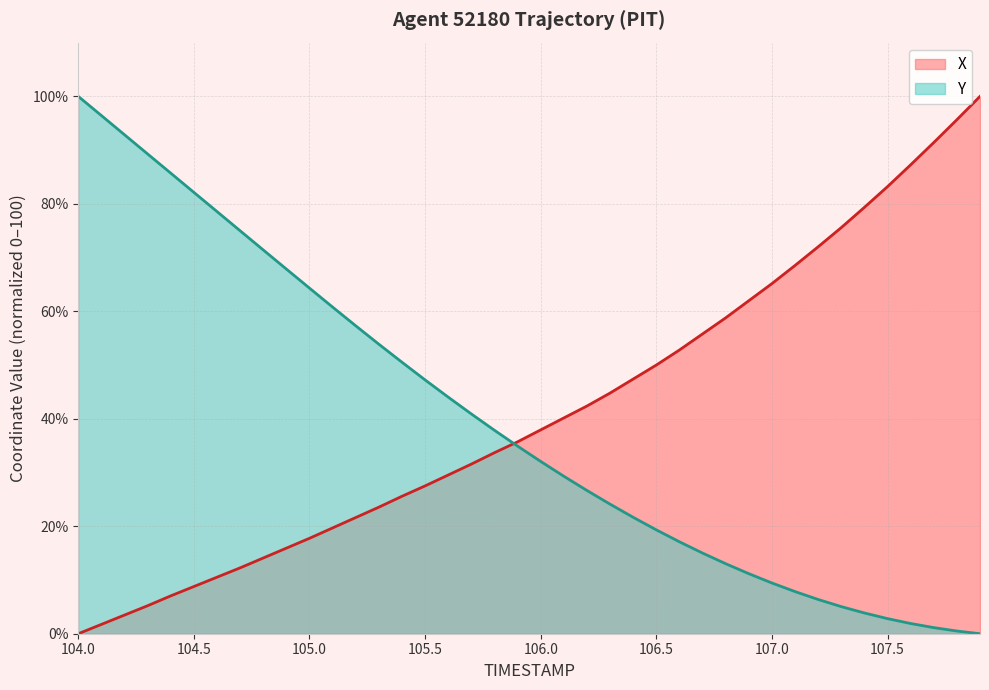

The Y series shows 26.9 at 104.0. True or false?

False